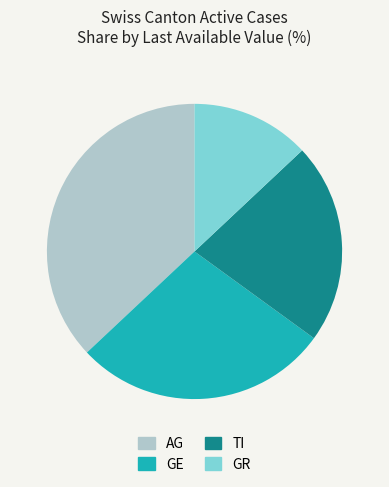

What is the largest slice in the pie chart?

AG